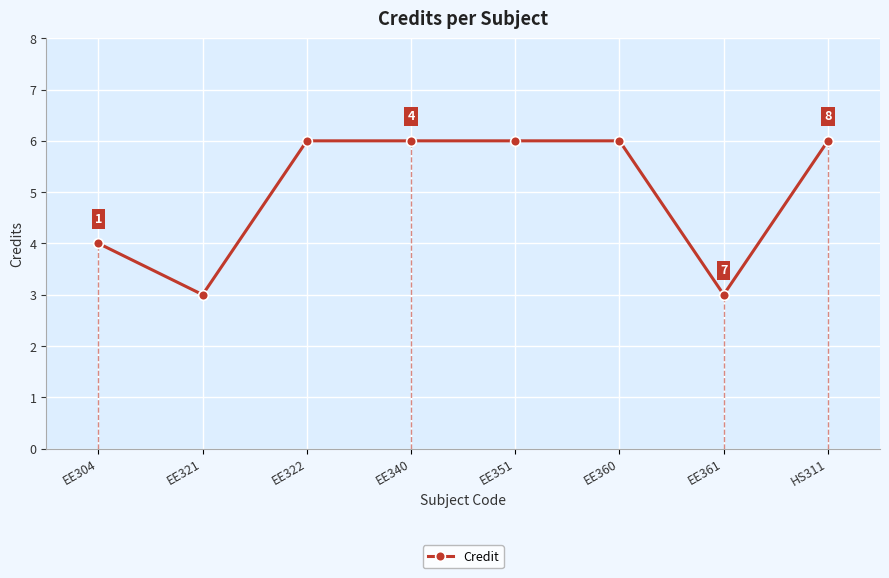

Which has a higher value, EE304 or EE361?

EE304